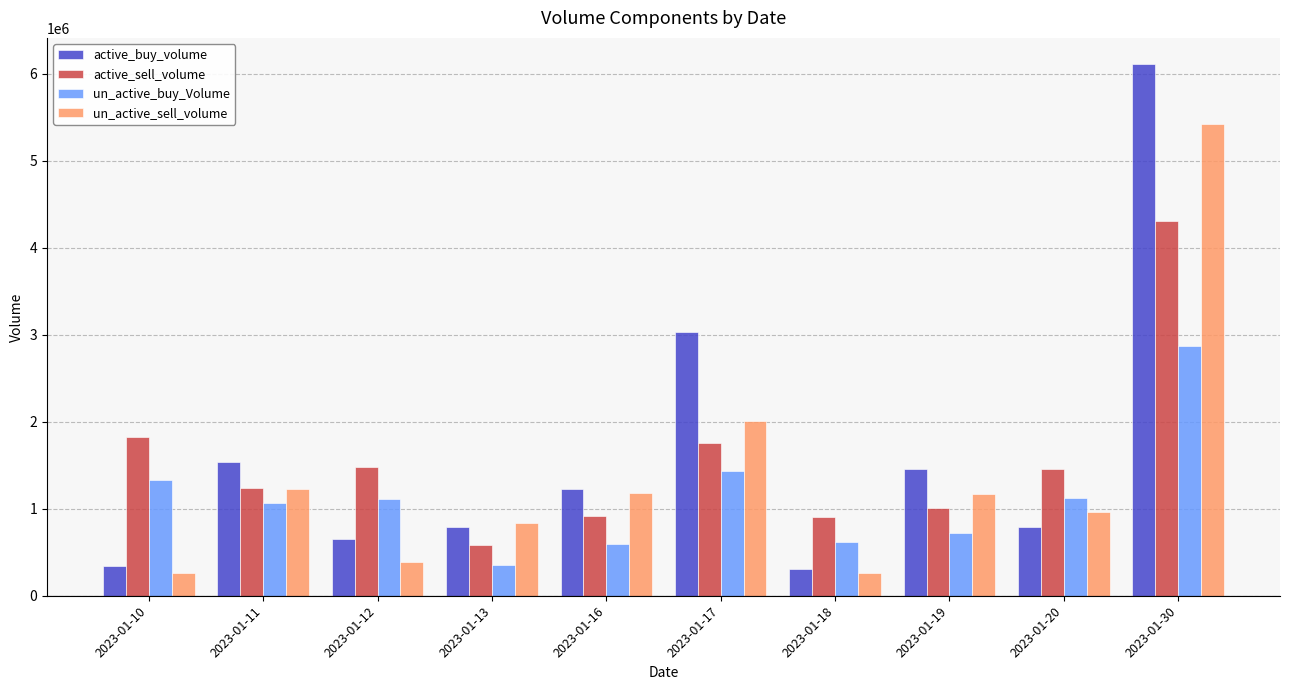

Rank the series by their maximum value, from lowest to highest.

un_active_buy_Volume, active_sell_volume, un_active_sell_volume, active_buy_volume